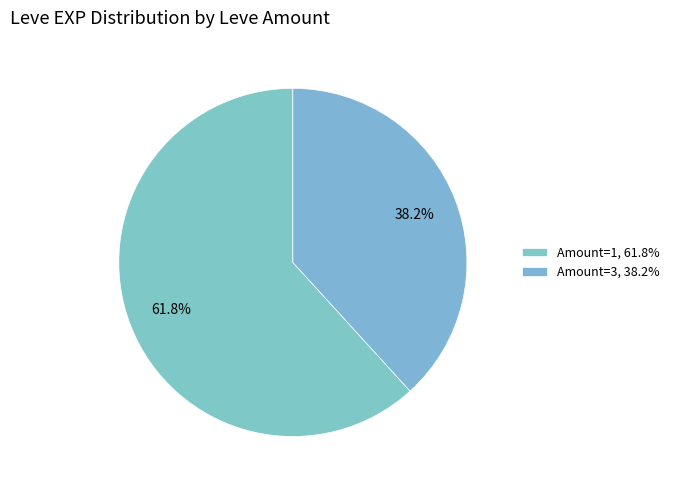

Count the number of slices in the pie.

2